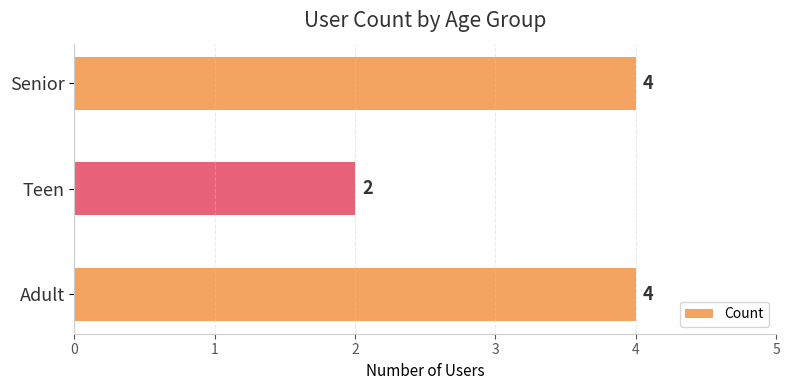

Approximately how many times larger is the value at Teen compared to Senior?

0.5